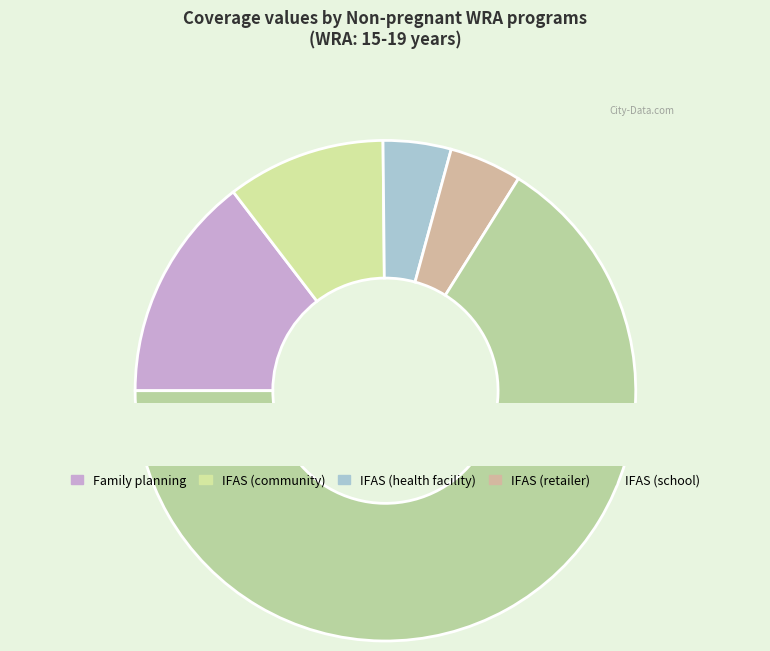

What percentage is the IFAS (school) slice, to the nearest percent?

66%